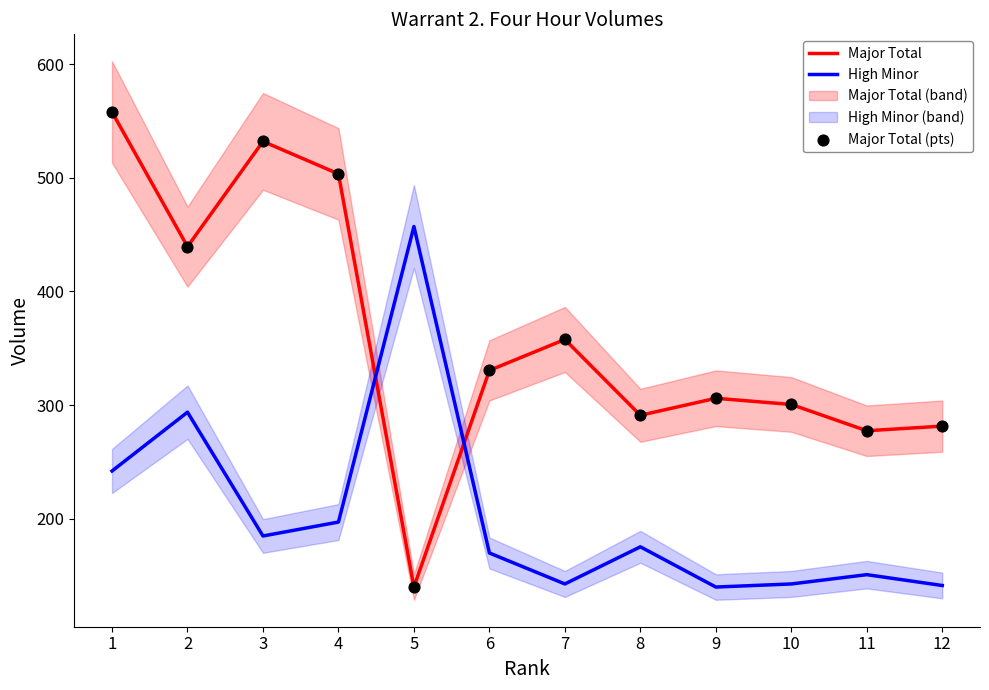

Which series has the largest Y range (max minus min)?

Major Total